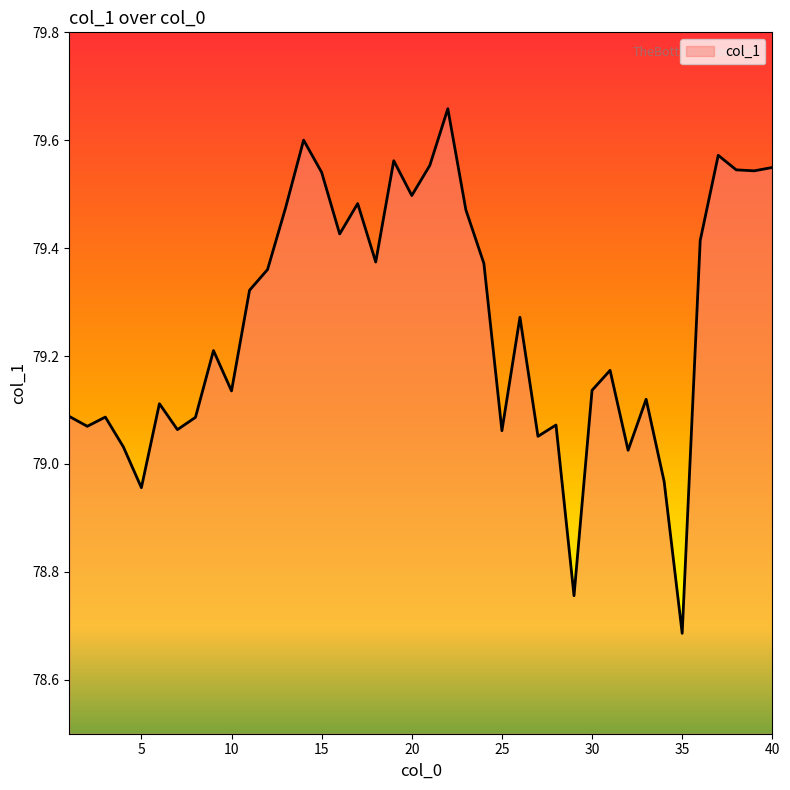

What is the difference between the maximum and minimum values?

1.0